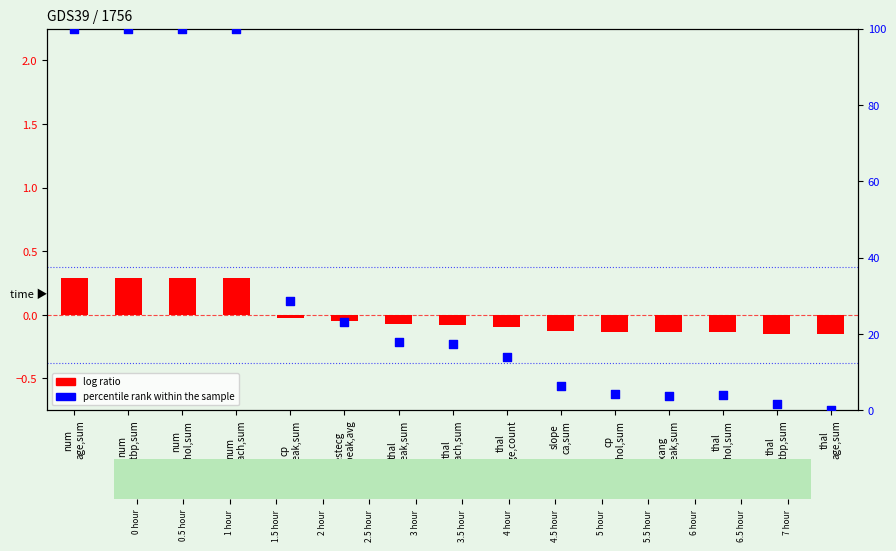

Between thal
restbp,sum and thal
chol,sum, which is larger?

thal
chol,sum